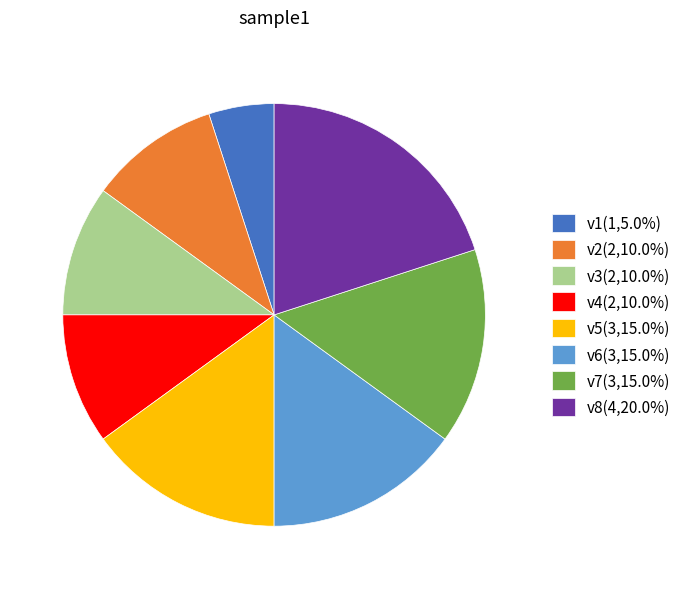

Is the sum of v5(3,15.0%) and v1(1,5.0%) greater than half?

No